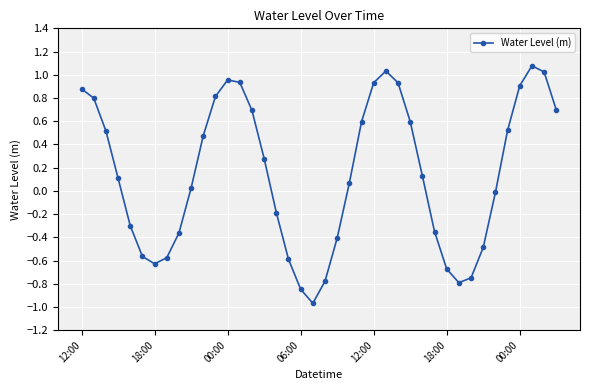

What is the greatest value displayed?

1.1